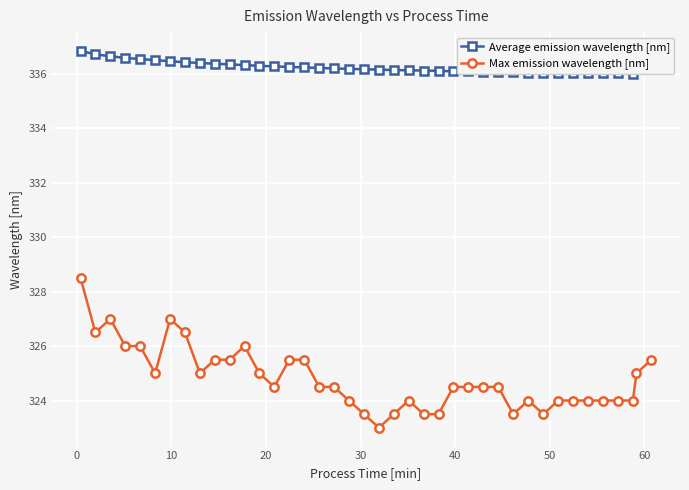

True or false: Max emission wavelength [nm] has more than 2 interior local peaks.

True